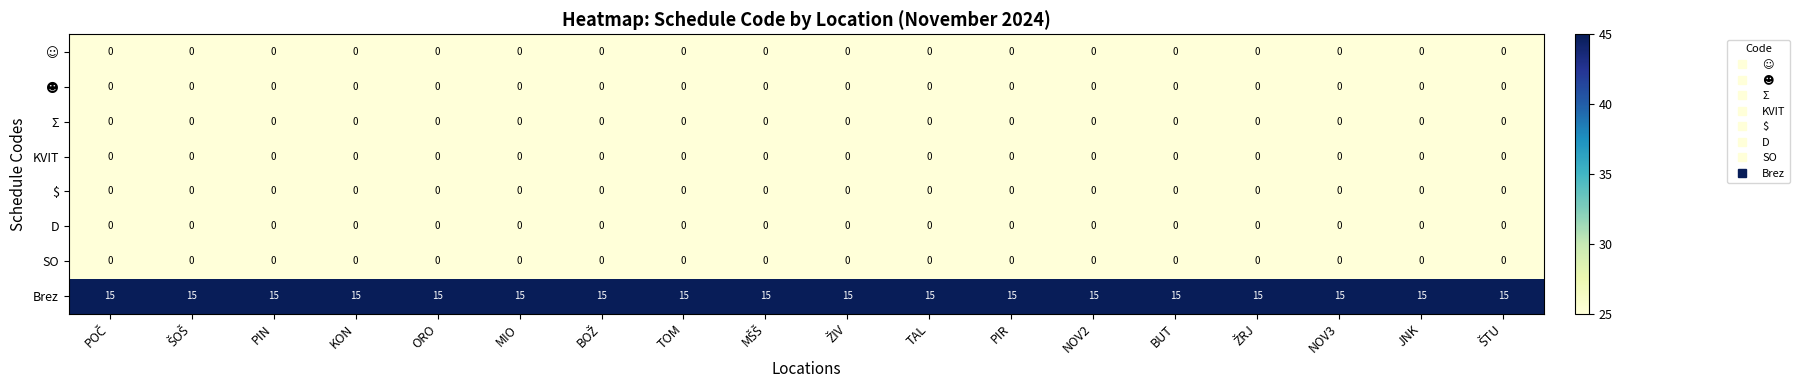

What is the maximum value shown in the chart?

15